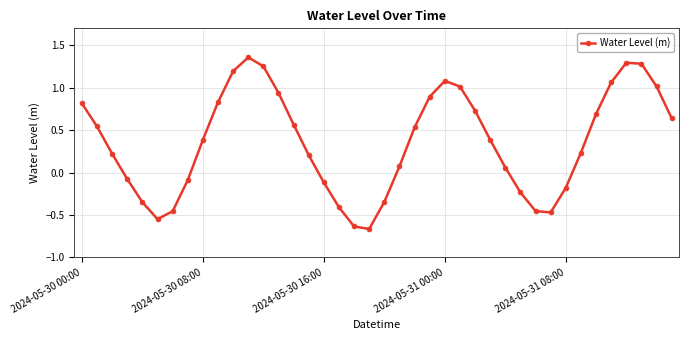

What is the value of the 17th point from the left?

-0.1